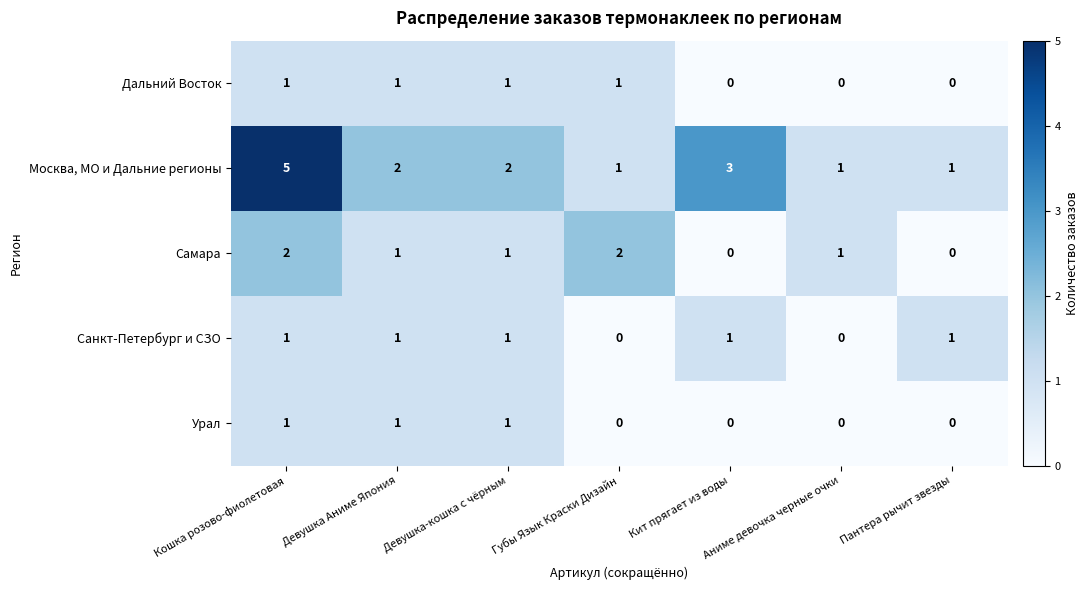

How many Санкт-Петербург и СЗО values are between 0 and 1?

7